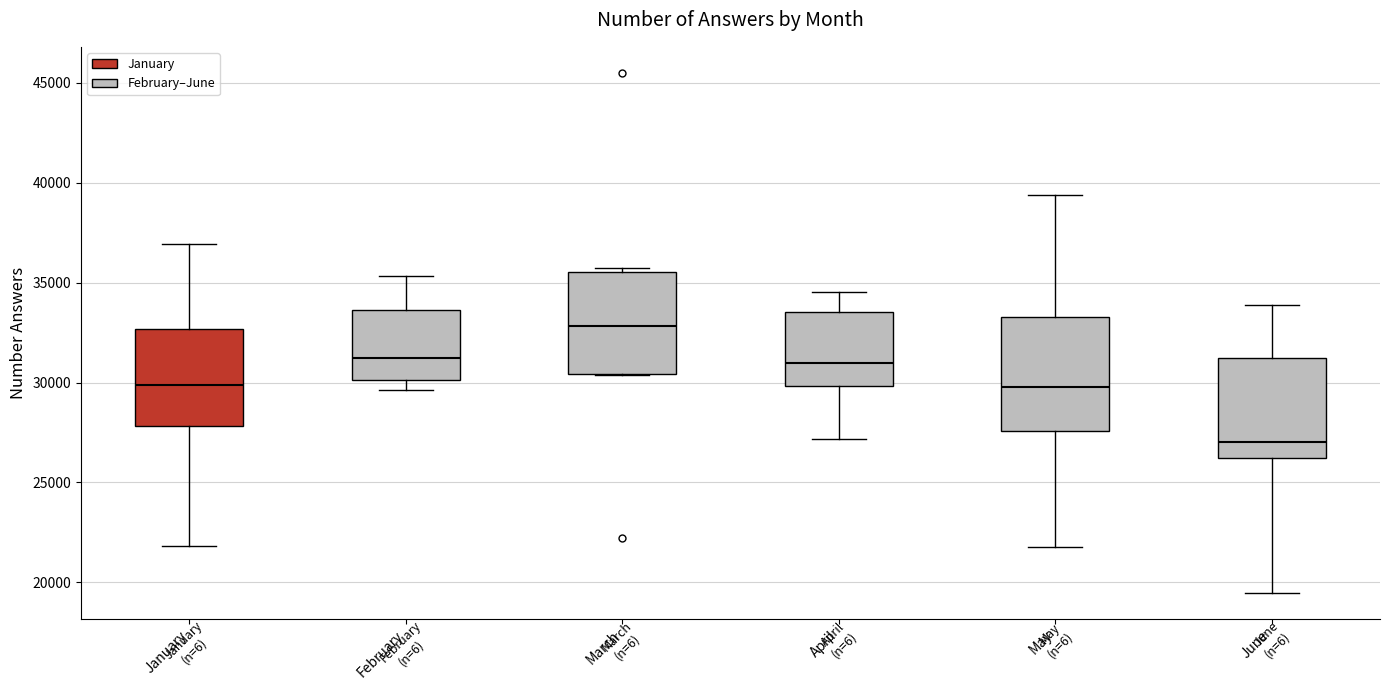

Comparing the boxes themselves (not the whiskers), which one is the tallest?

May